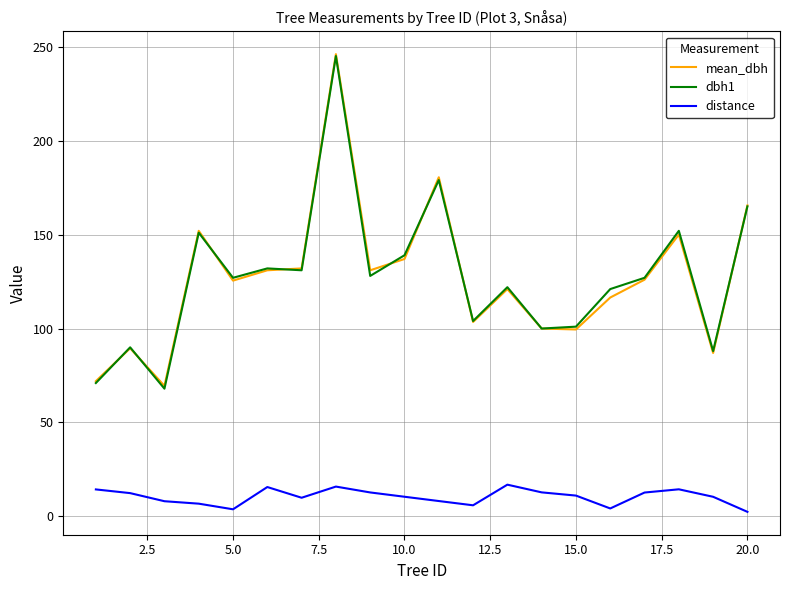

True or false: distance and dbh1 cross at least once.

False